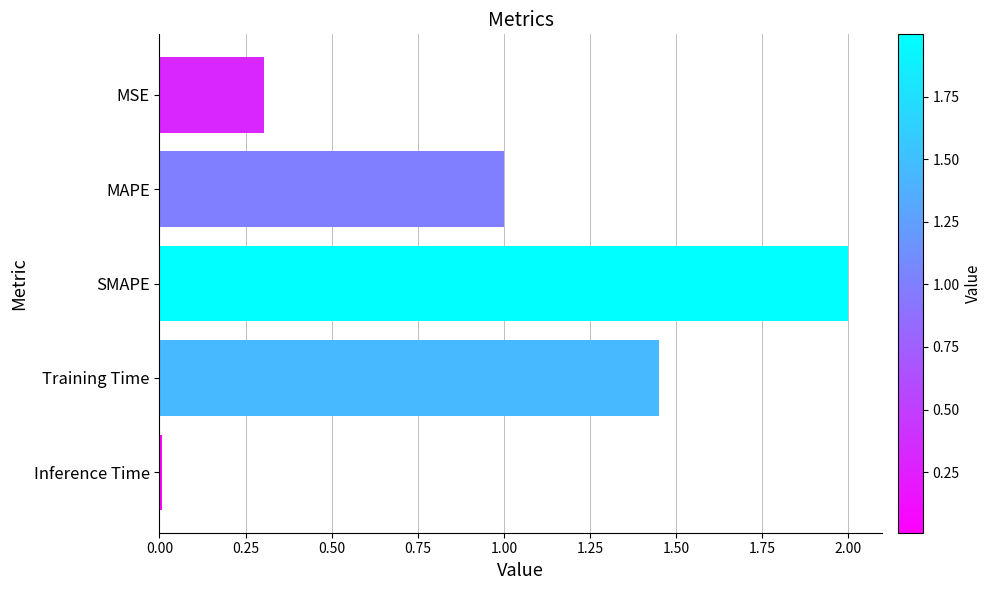

Is it true that the value at Inference Time is 0.0?

True